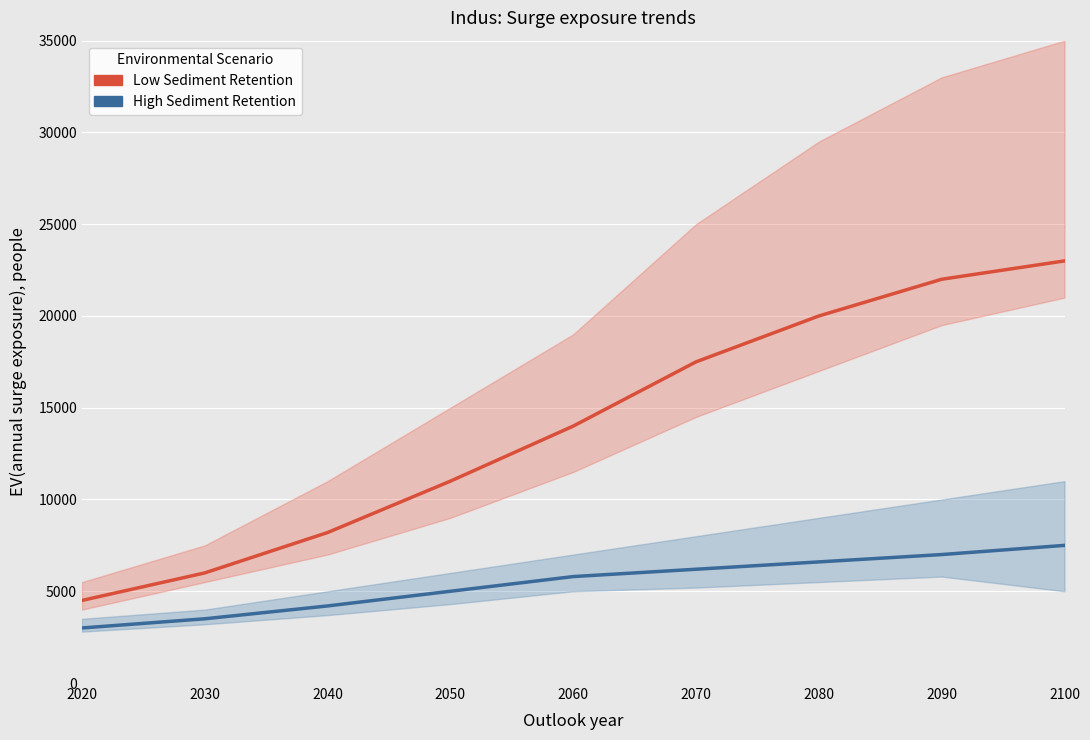

The value of Low Sediment Retention at 2020 is 6986. True or false?

False